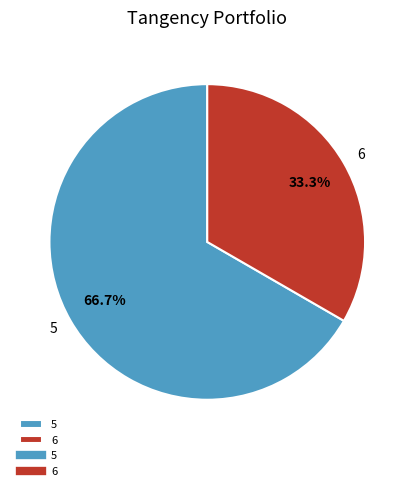

Which has a higher value, 6 or 5?

5